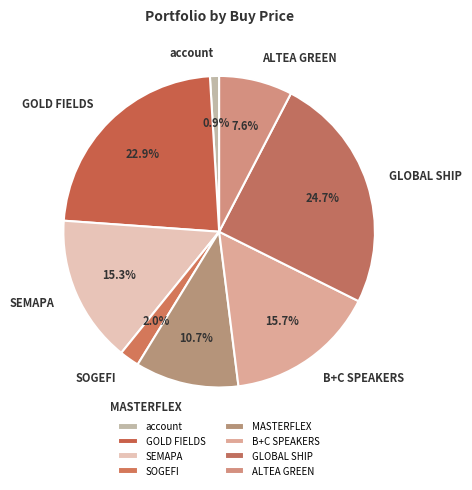

Does any single category account for the majority?

No